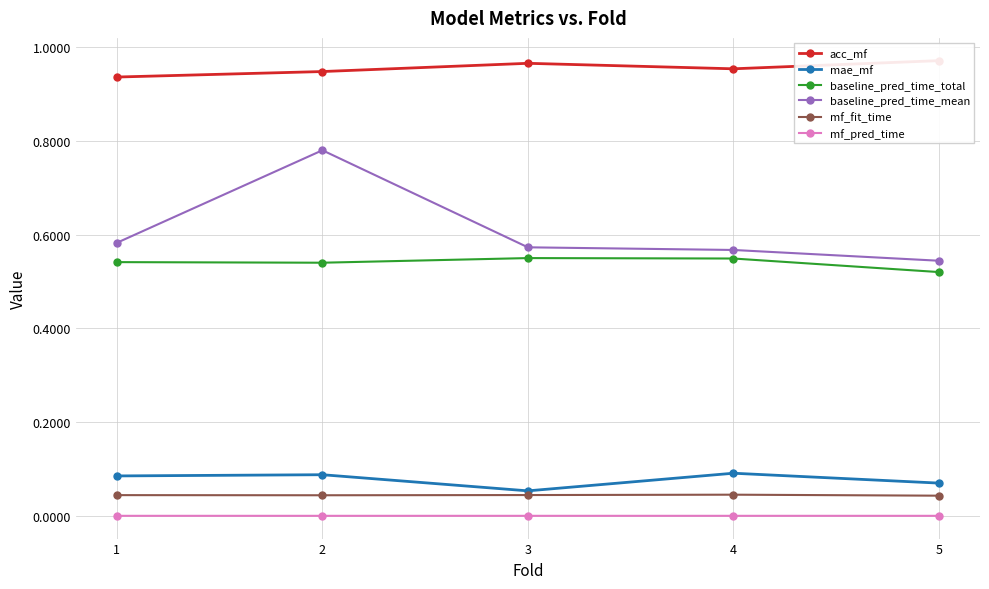

At which category does mf_pred_time reach its first local valley?

2